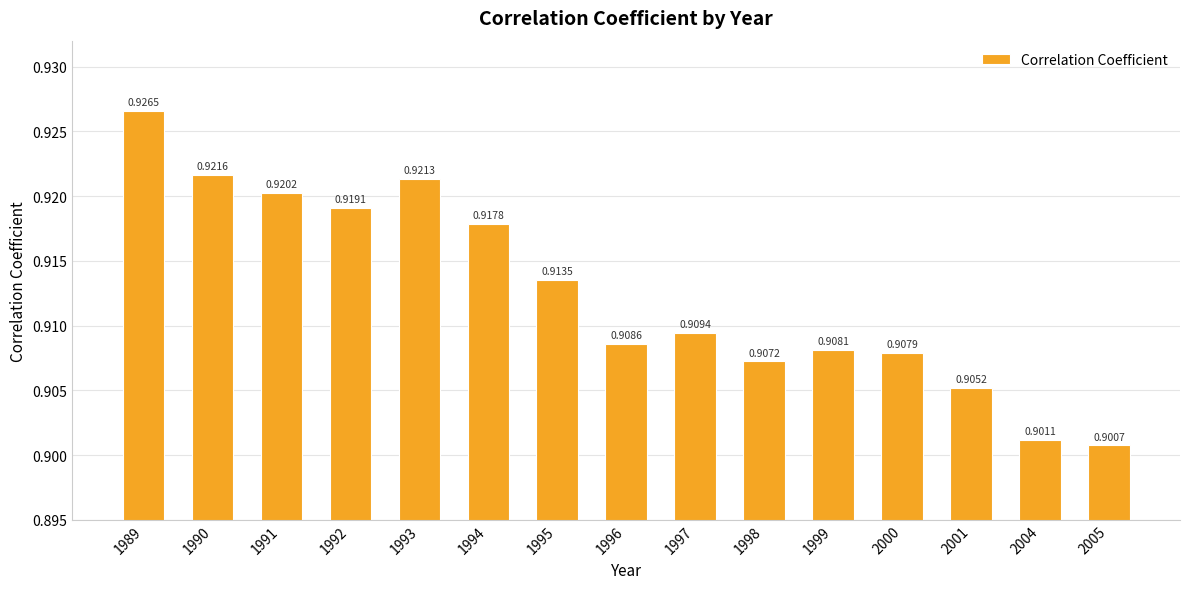

Rank the categories by value from highest to lowest.

1989, 1990, 1993, 1991, 1992, 1994, 1995, 1997, 1996, 1999, 2000, 1998, 2001, 2004, 2005